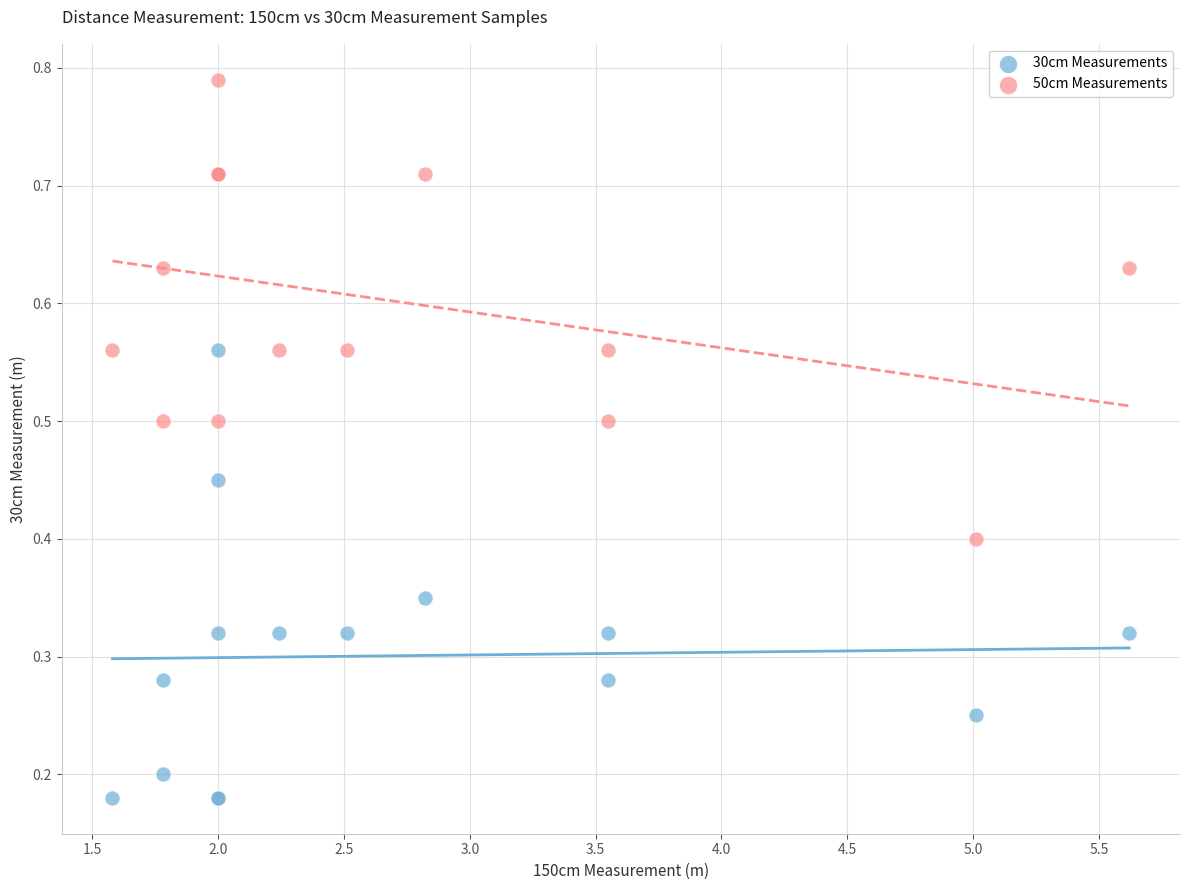

Which series reaches the maximum Y coordinate?

50cm Measurements